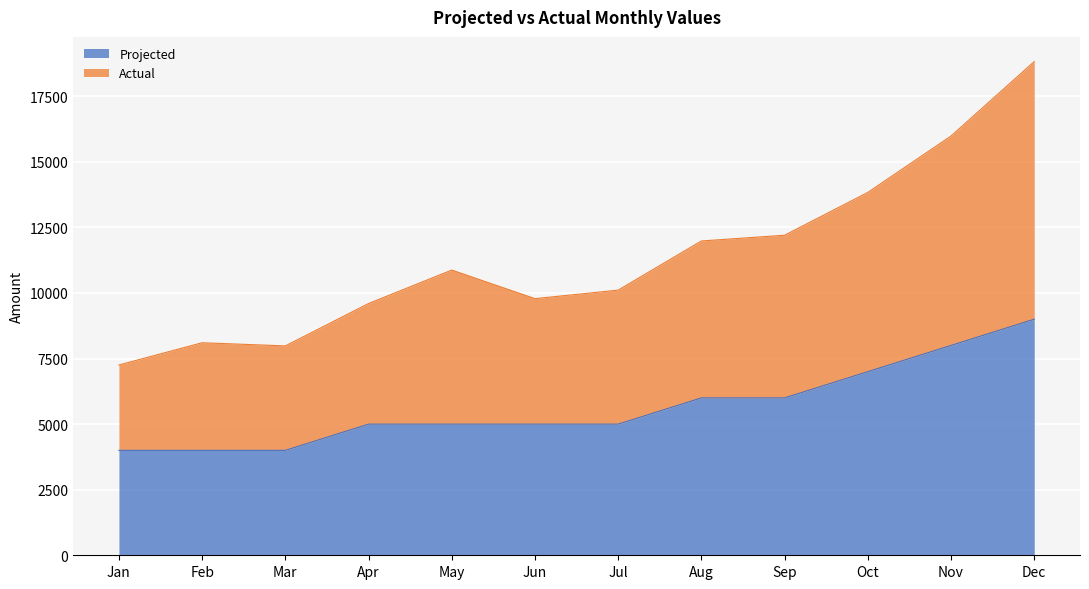

How many values in the Actual series are below 10873?

6